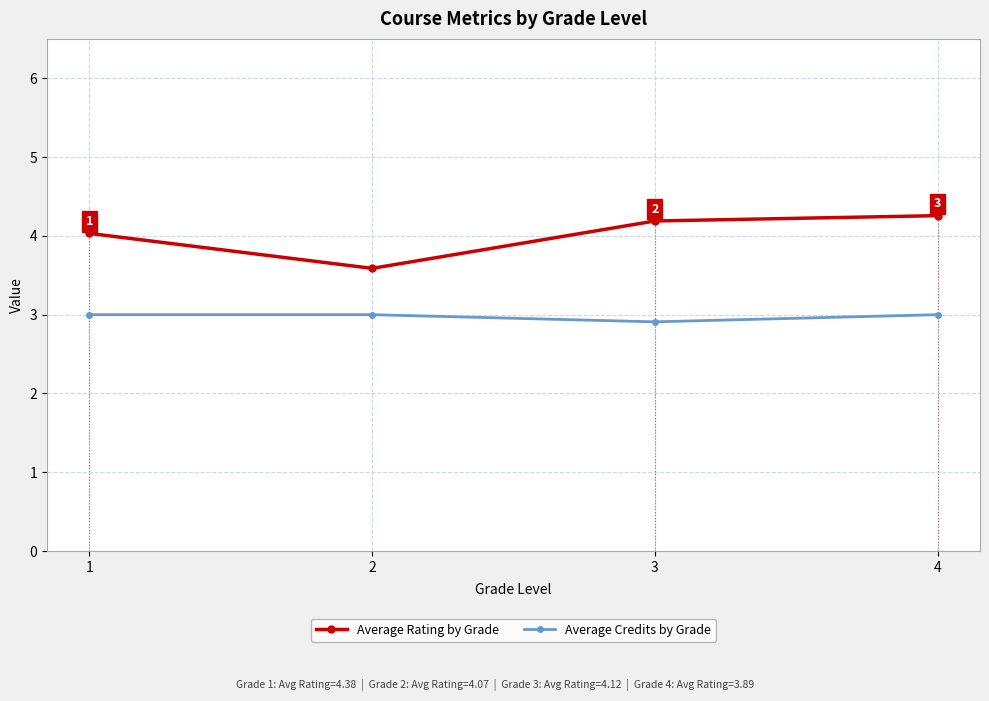

True or false: Average Credits by Grade and Average Rating by Grade intersect in this chart.

False